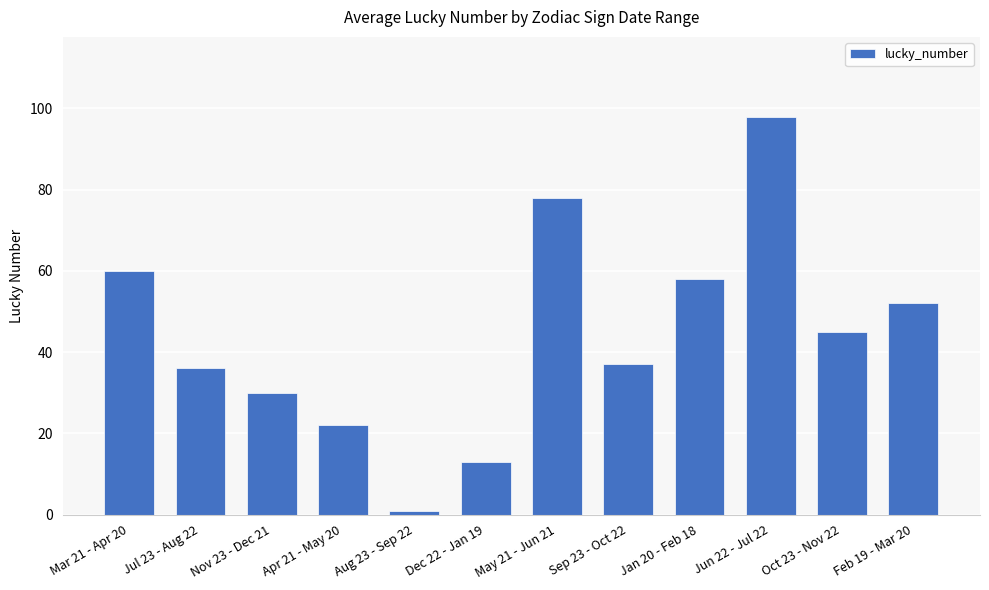

Rank the categories by value from lowest to highest.

Aug 23 - Sep 22, Dec 22 - Jan 19, Apr 21 - May 20, Nov 23 - Dec 21, Jul 23 - Aug 22, Sep 23 - Oct 22, Oct 23 - Nov 22, Feb 19 - Mar 20, Jan 20 - Feb 18, Mar 21 - Apr 20, May 21 - Jun 21, Jun 22 - Jul 22